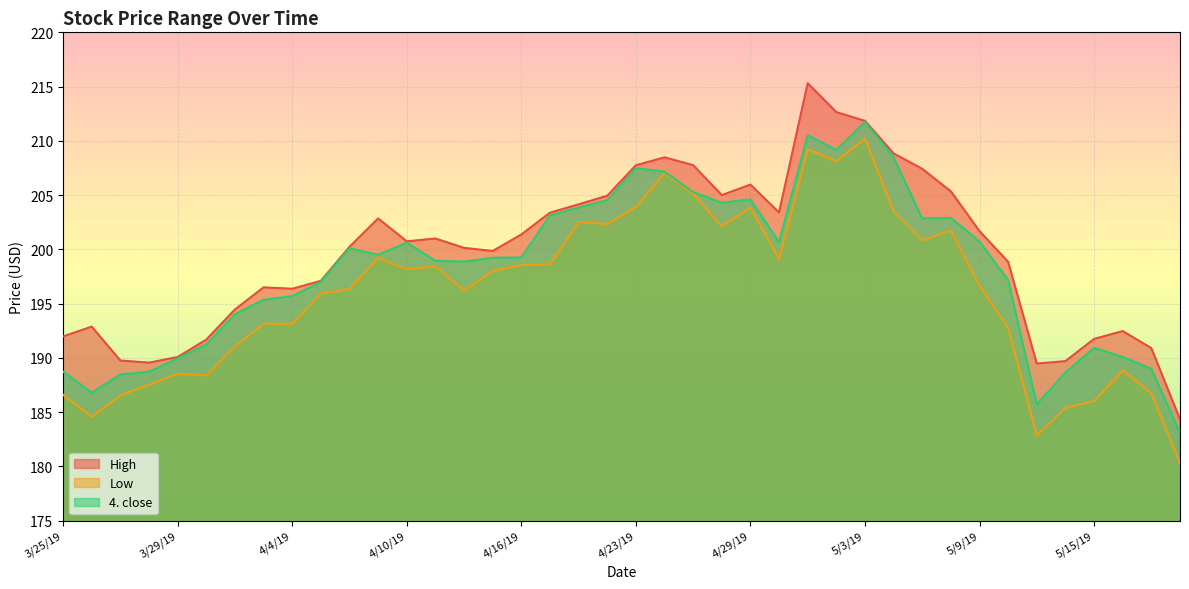

List the labels in order of Low value, largest first.

5/3/19, 5/1/19, 5/2/19, 4/24/19, 4/25/19, 4/23/19, 4/29/19, 5/6/19, 4/18/19, 4/22/19, 4/26/19, 5/8/19, 5/7/19, 4/9/19, 4/30/19, 4/17/19, 4/16/19, 4/11/19, 4/10/19, 4/15/19, 5/9/19, 4/8/19, 4/12/19, 4/5/19, 4/3/19, 4/4/19, 5/10/19, 4/2/19, 5/16/19, 3/29/19, 4/1/19, 3/28/19, 5/17/19, 3/25/19, 3/27/19, 5/15/19, 5/14/19, 3/26/19, 5/13/19, 5/20/19